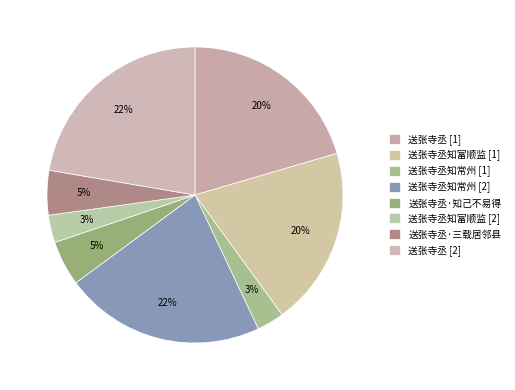

How many segments does this pie chart have?

8